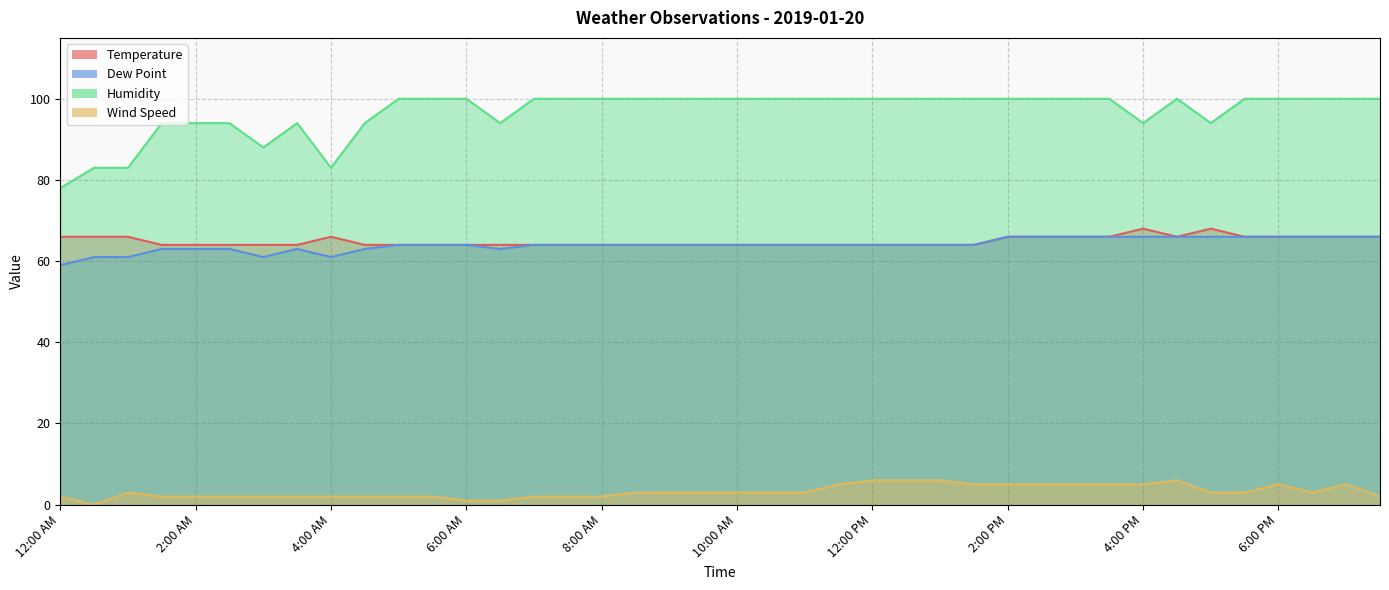

True or false: Temperature has more than 0 interior local peaks.

True